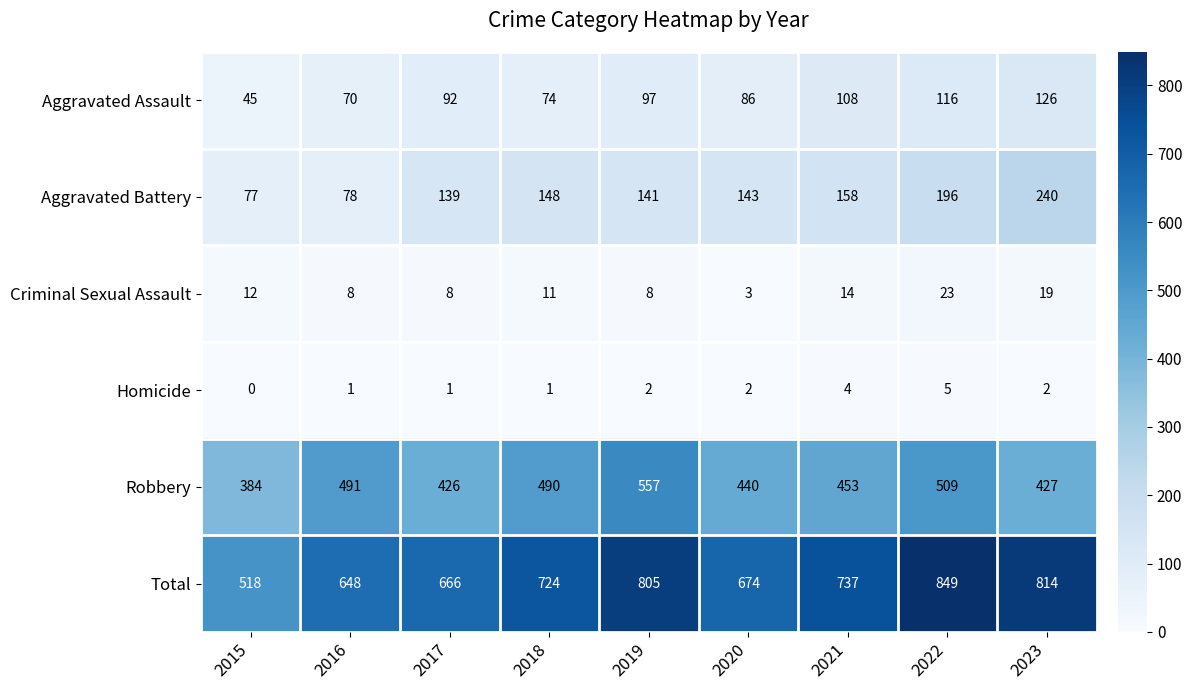

Is it true that Homicide equals -2 at 2015?

False